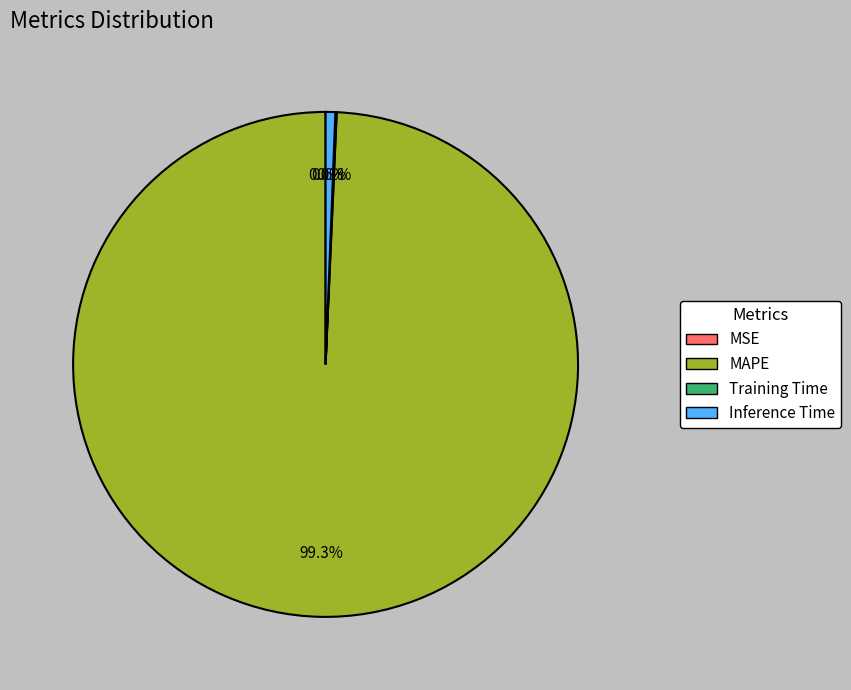

Which category has the biggest portion of the pie?

MAPE